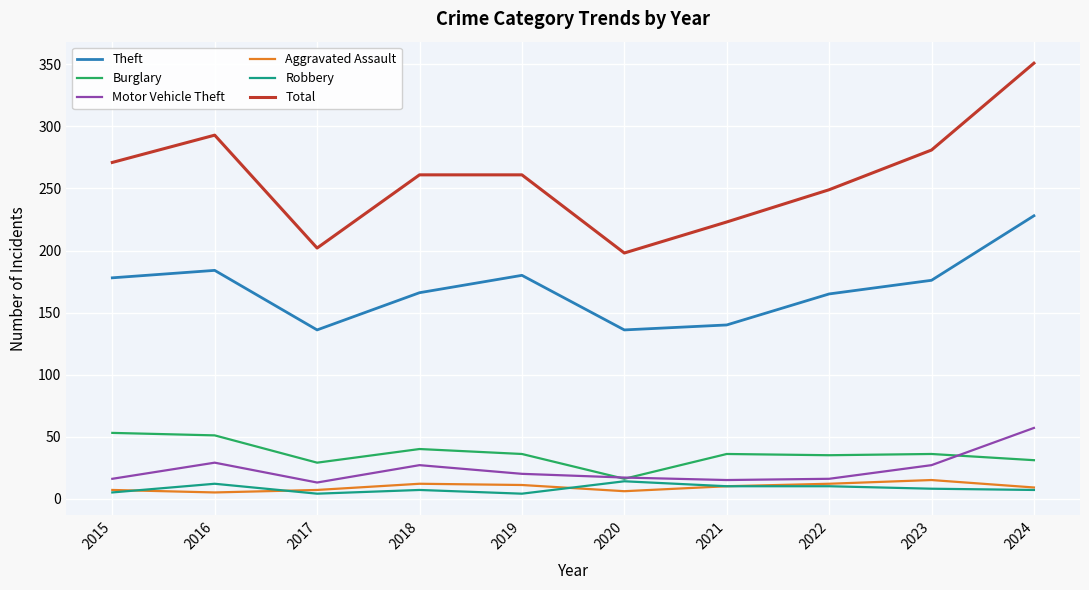

At which label does Total reach its peak?

2024